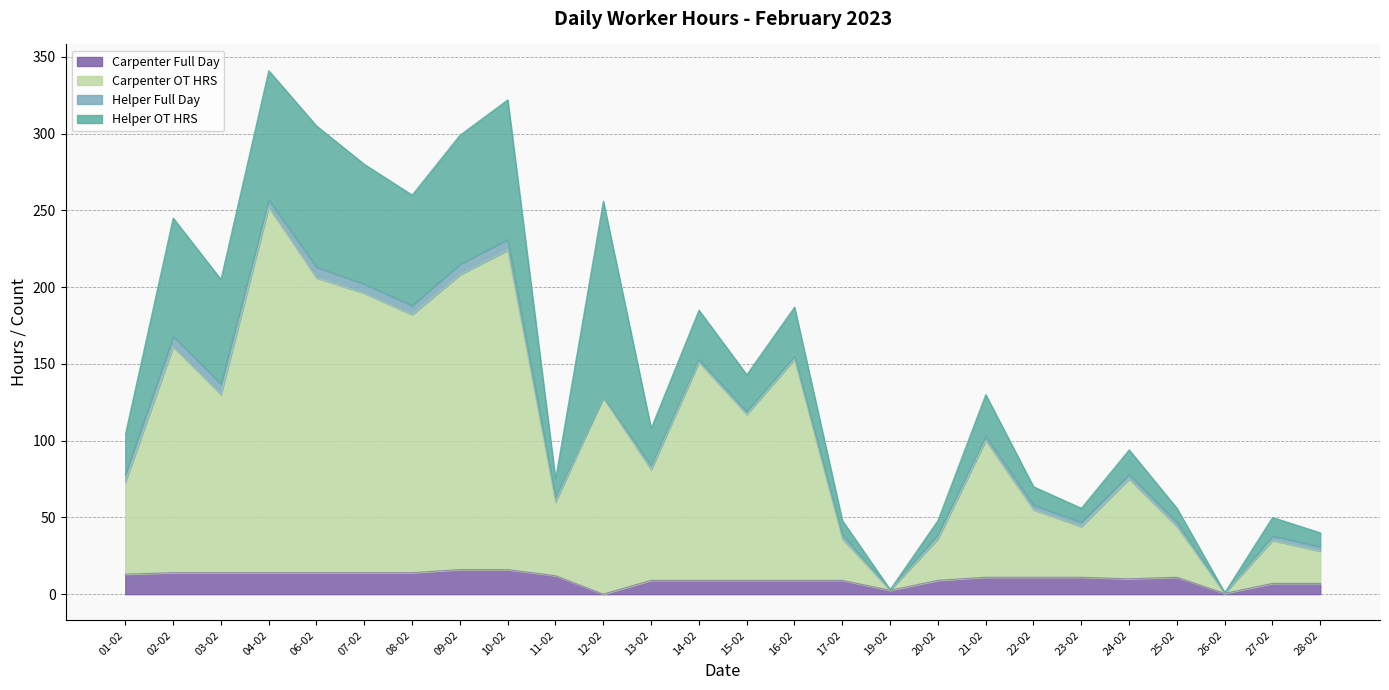

What is the total value across all series at 01-02?

104.0